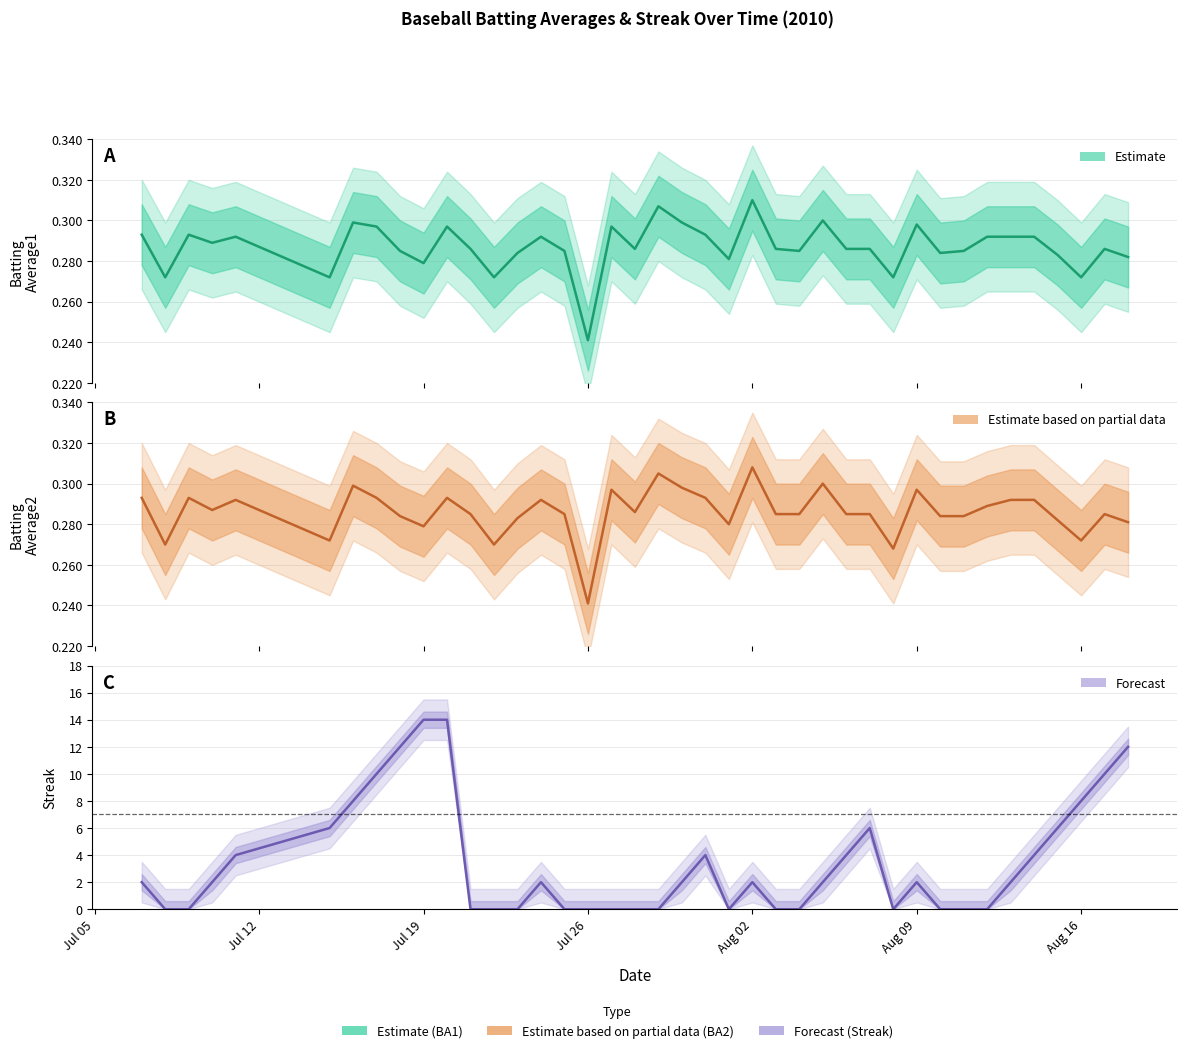

How many positive values does the Streak series have?

23